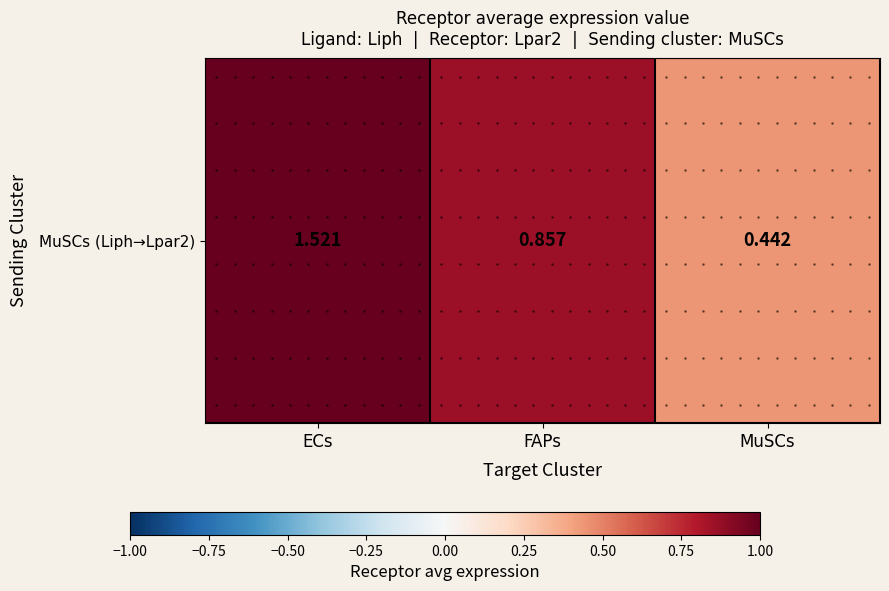

Reading left to right, transcribe all the data shown in this chart.

ECs=1.5	FAPs=0.9	MuSCs=0.4